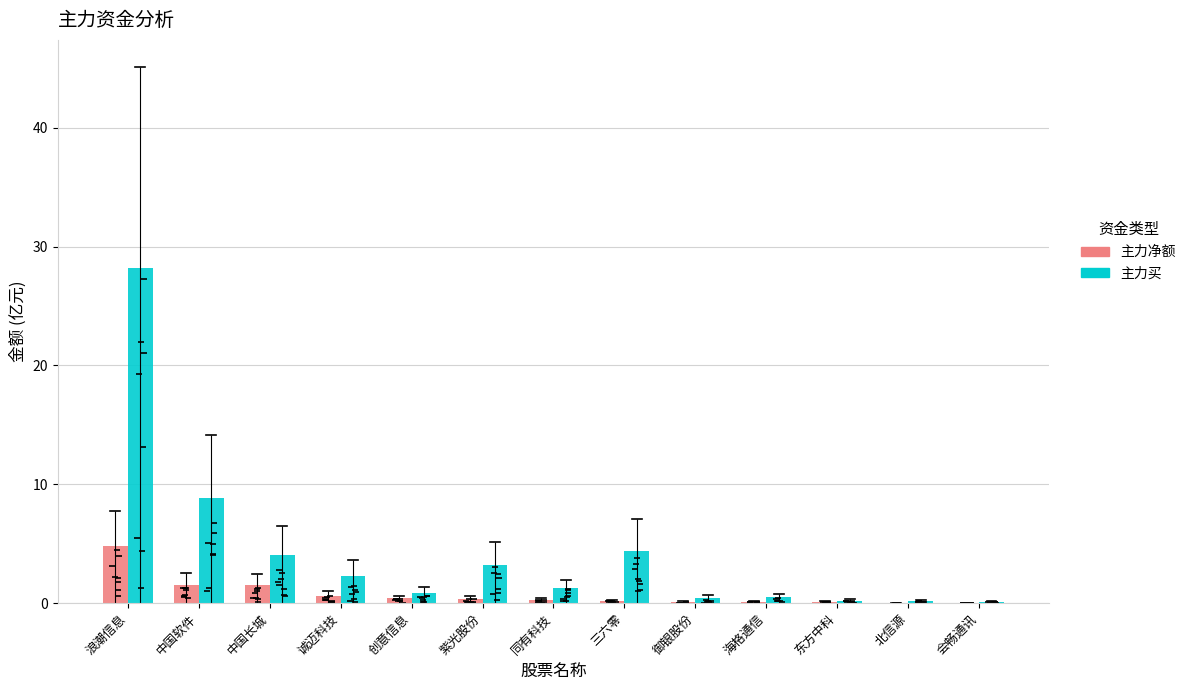

At how many categories does at least one series exceed 19?

1